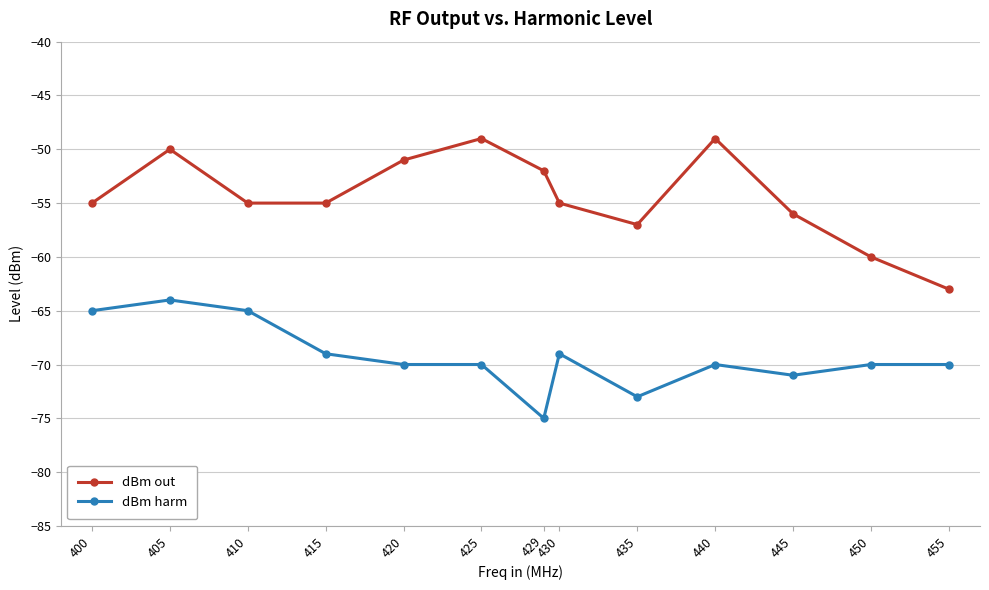

At which category does dBm out reach its first local peak?

405